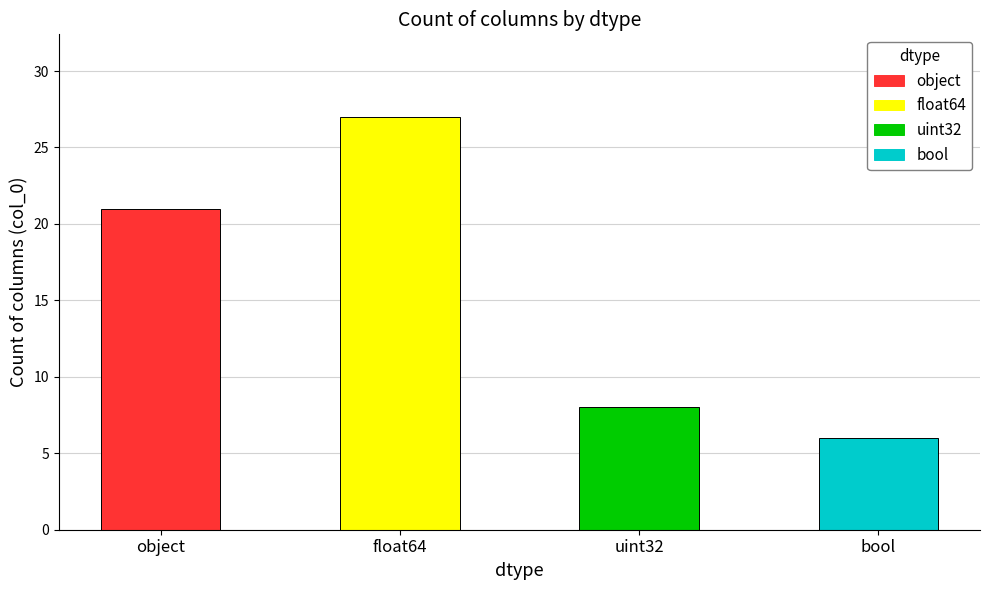

What is the change in value from object to float64?

+6